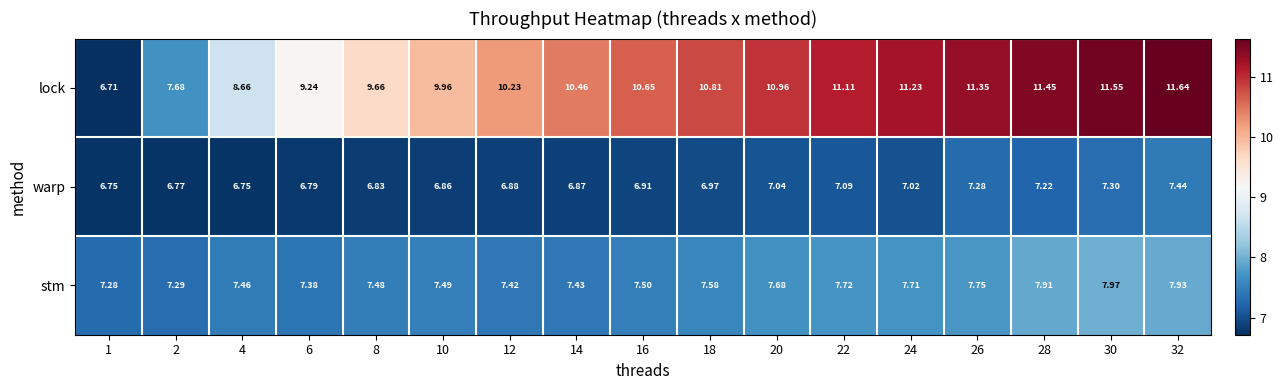

Which series has the largest range (max minus min)?

lock